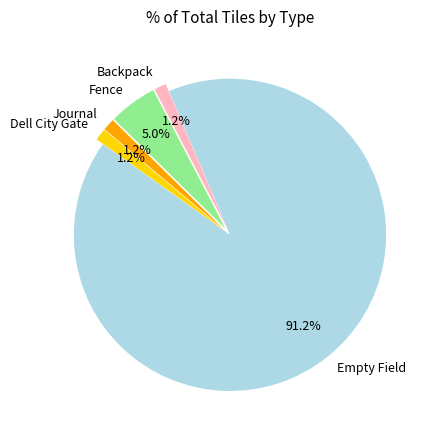

What percentage is NOT represented by Fence?

95.0%